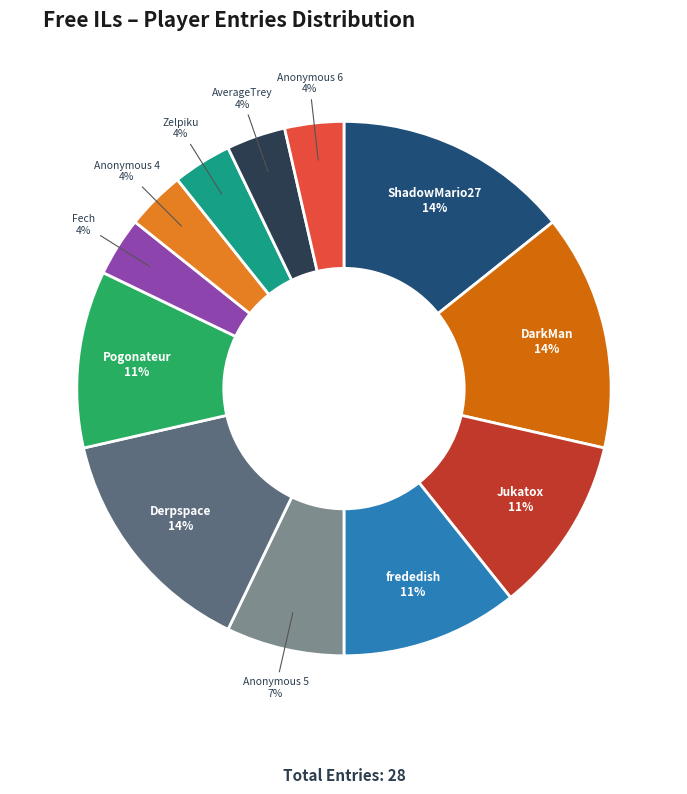

Is there any slice that represents more than half of the pie?

No